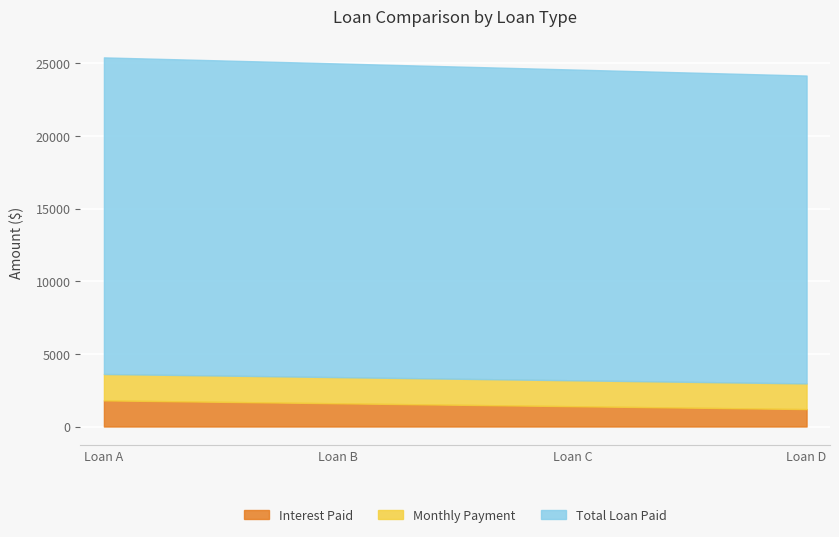

Between Loan B and Loan D, which is larger?

Loan B